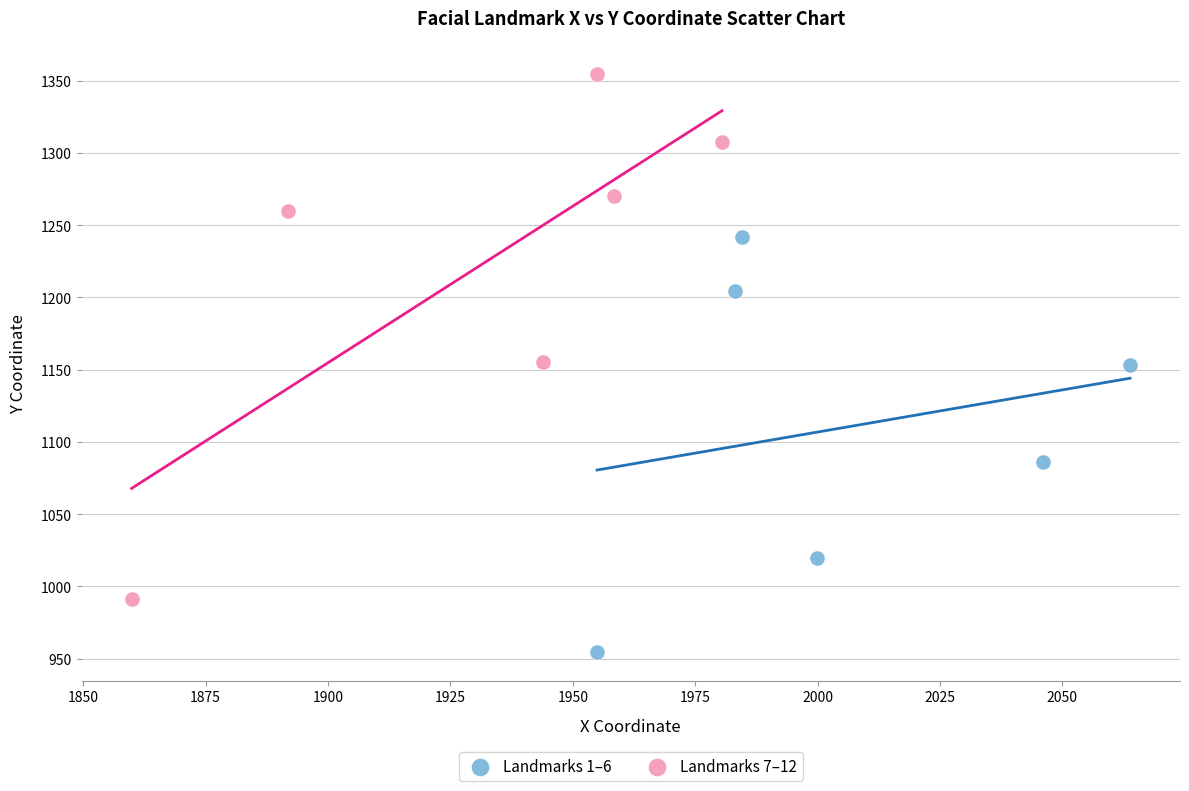

Which series reaches the maximum Y coordinate?

Landmarks 7–12